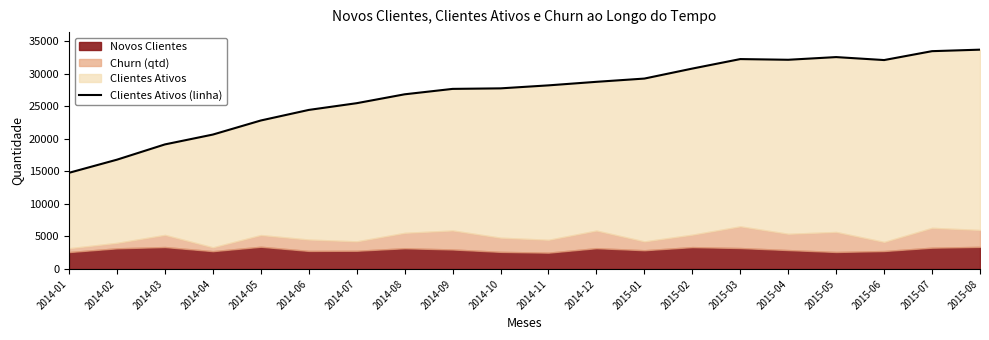

What is the greatest value displayed?

33661